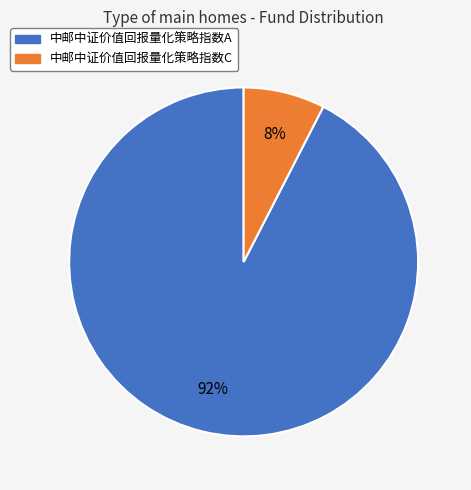

The 中邮中证价值回报量化策略指数A slice represents 99% of the pie. True or false?

False